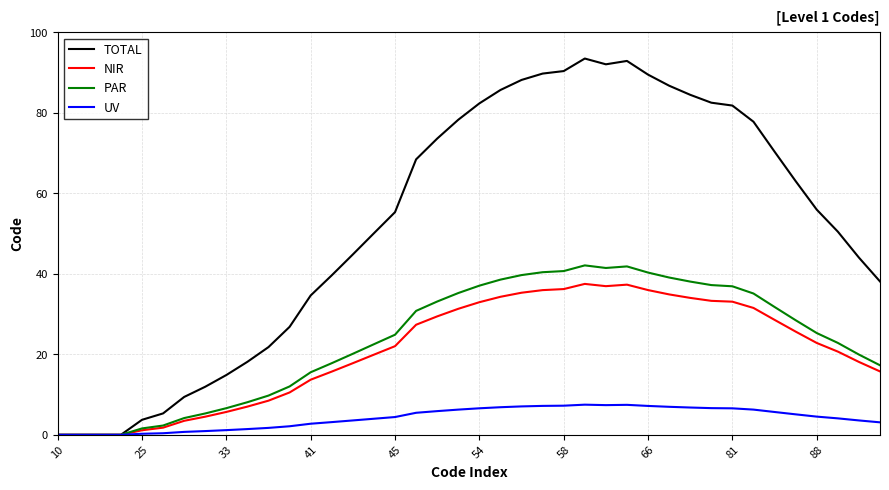

List the series in order of their peak value, highest first.

TOTAL, PAR, NIR, UV